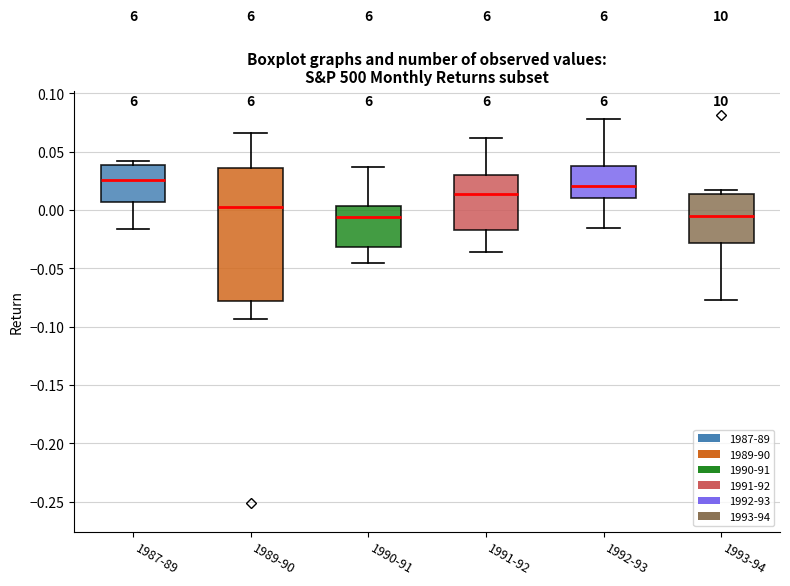

Reading left to right, read every box against the y-axis: the position of its median line, the range the box covers, and the ends of its whiskers. The values are not printed on the chart, so give them approximately, as read against the axis.

1987-89: median 0.025, box 0.005 to 0.040, whiskers -0.015 to 0.040 (just above the box's upper edge)
1989-90: median 0.005, box -0.080 to 0.035, whiskers -0.095 to 0.065
1990-91: median -0.005, box -0.030 to 0.005, whiskers -0.045 to 0.035
1991-92: median 0.015, box -0.015 to 0.030, whiskers -0.035 to 0.060
1992-93: median 0.020, box 0.010 to 0.040, whiskers -0.015 to 0.080
1993-94: median -0.005, box -0.030 to 0.015, whiskers -0.080 to 0.015 (just above the box's upper edge)